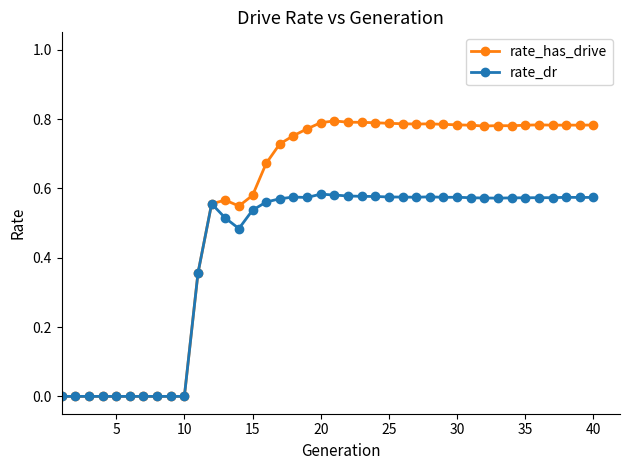

Which series has the widest spread of values?

rate_has_drive